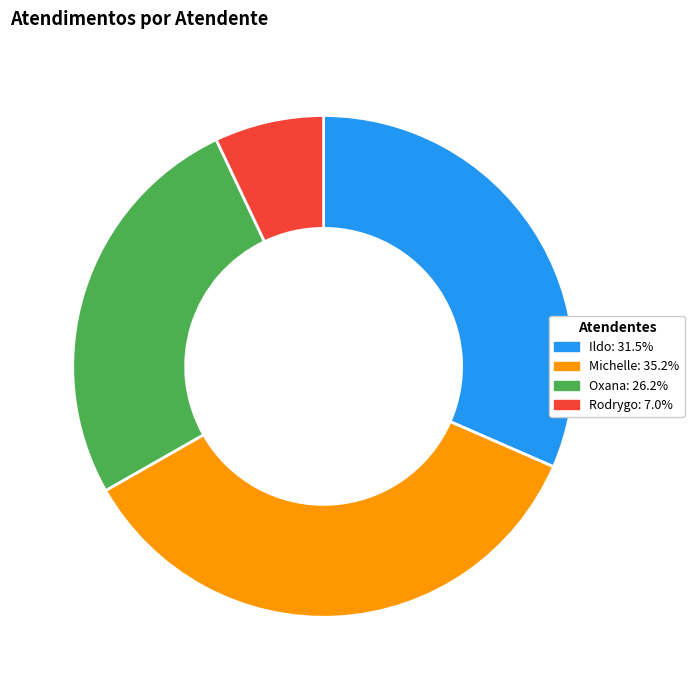

Is there any slice that represents more than half of the pie?

No